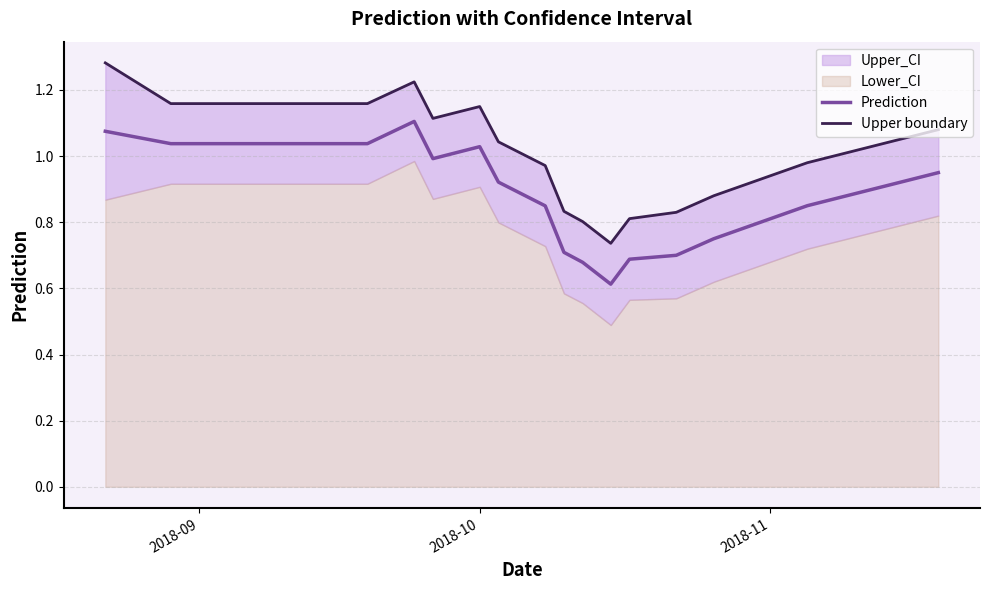

Which series has the widest spread of values?

Upper boundary